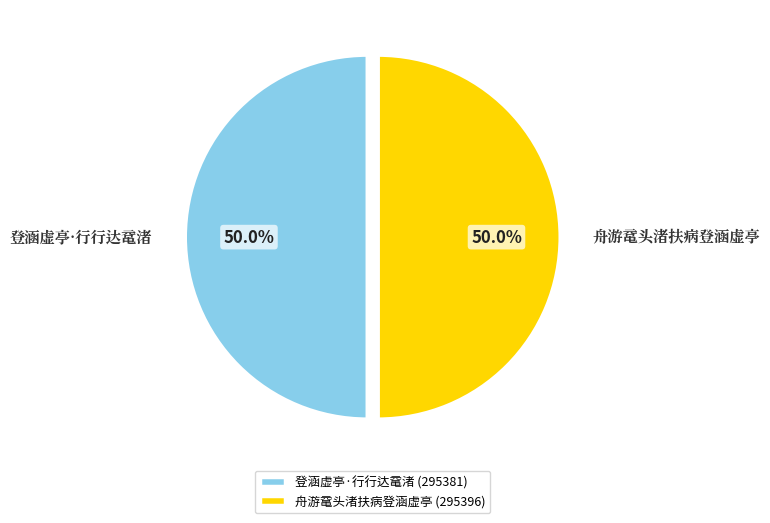

Rank the categories by value from highest to lowest.

舟游鼋头渚扶病登涵虚亭, 登涵虚亭·行行达鼋渚